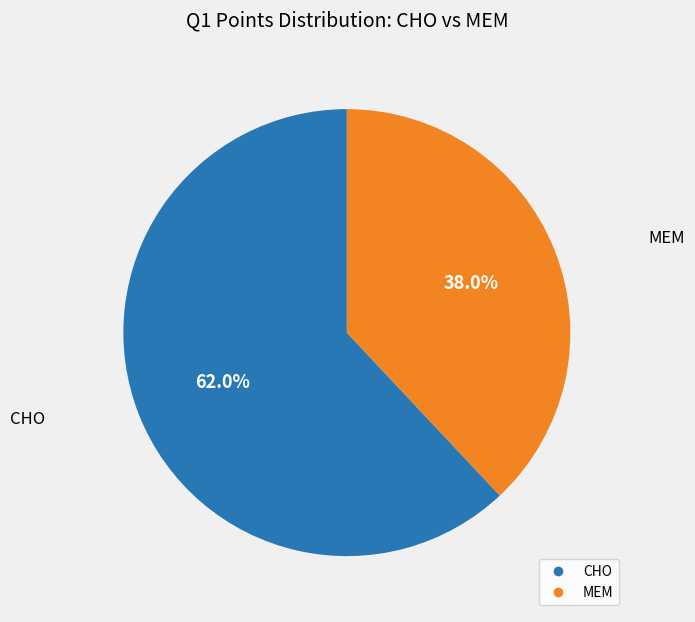

Between MEM and CHO, which is larger?

CHO